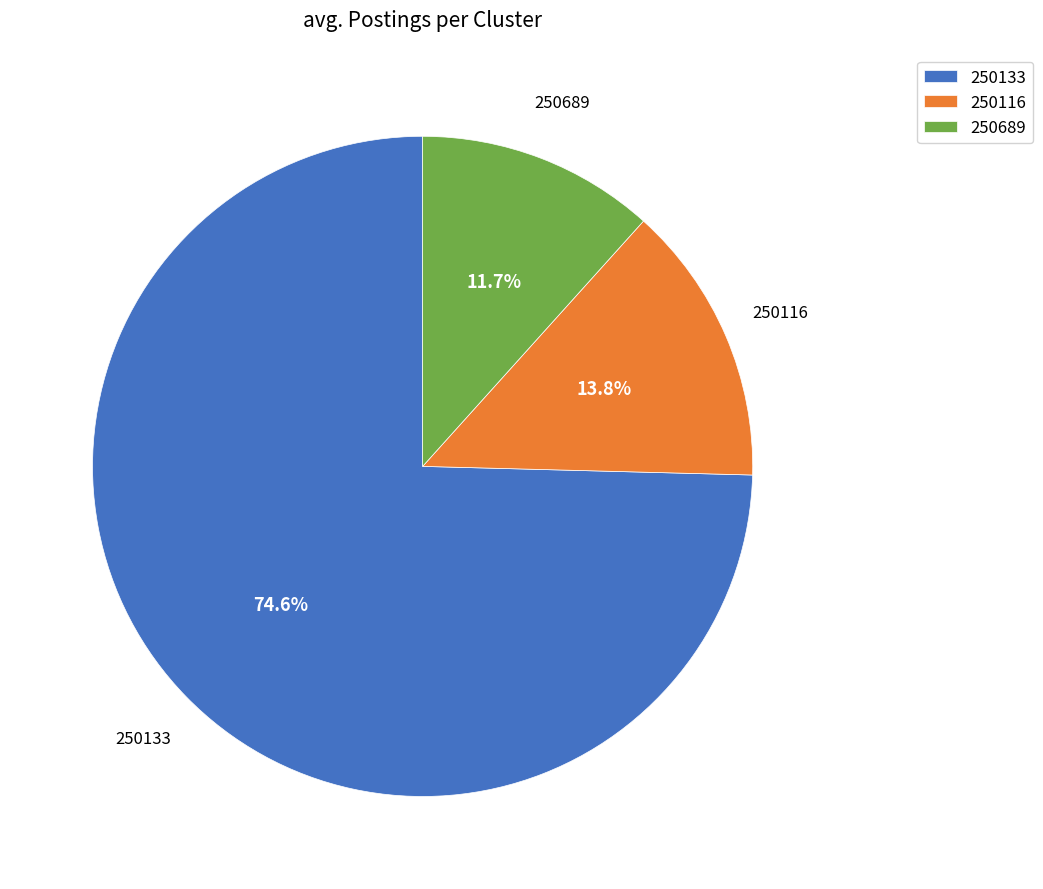

How many slices are in this pie chart?

3